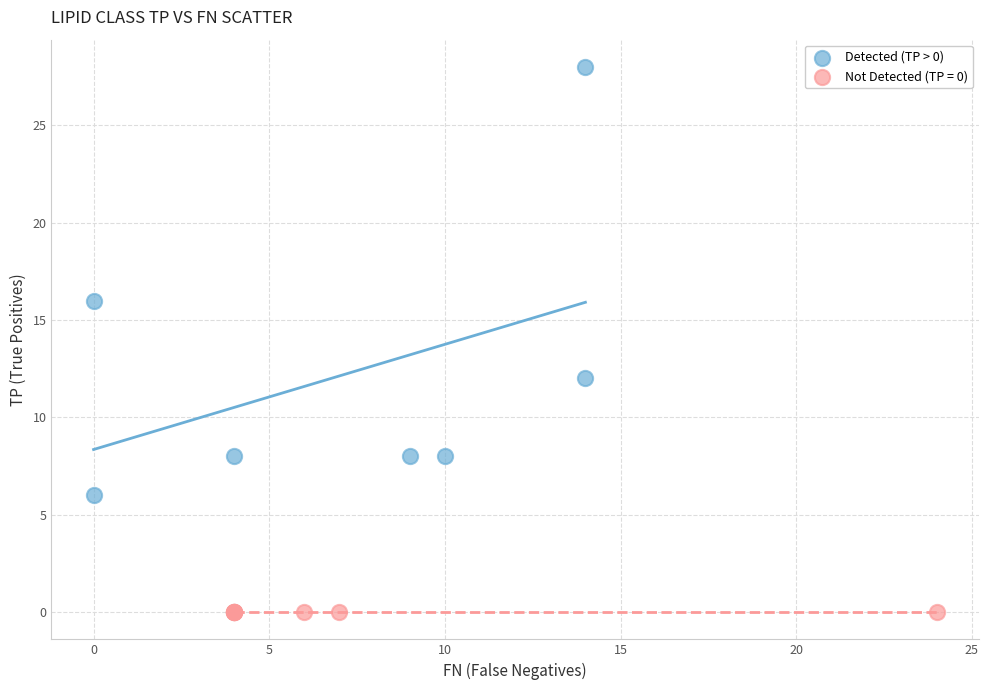

Which series contains the highest Y value?

Detected (TP > 0)